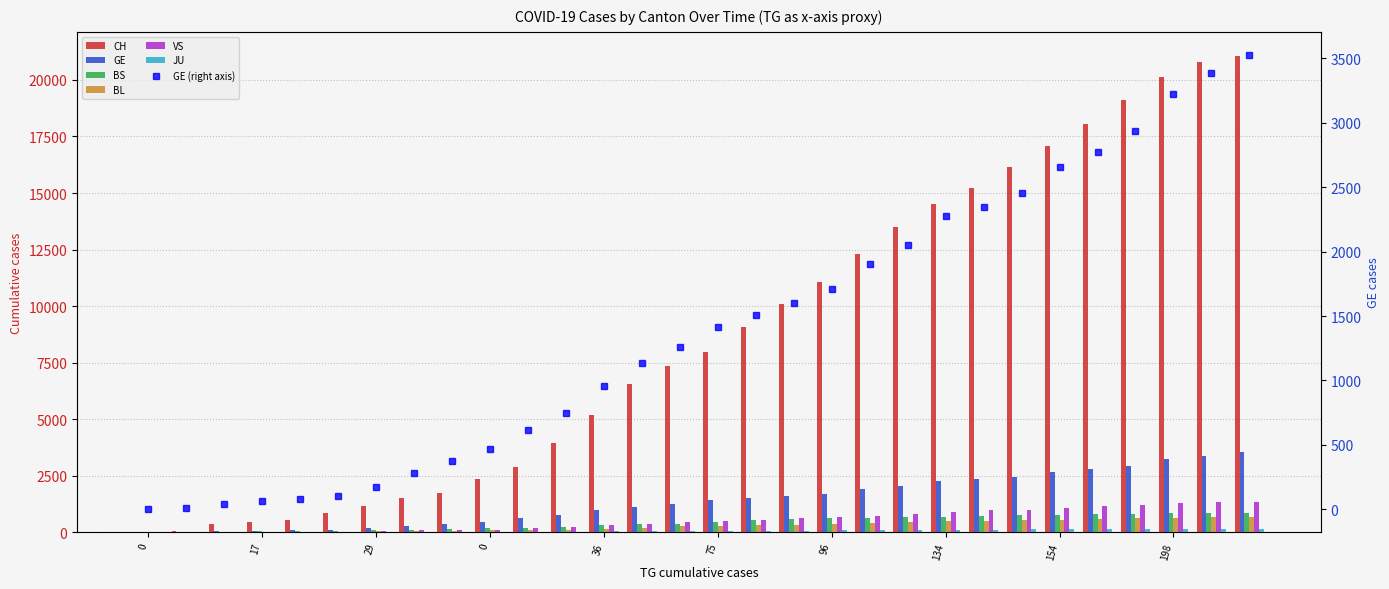

What is the approximate value of GE at 23, to the nearest 10?

80